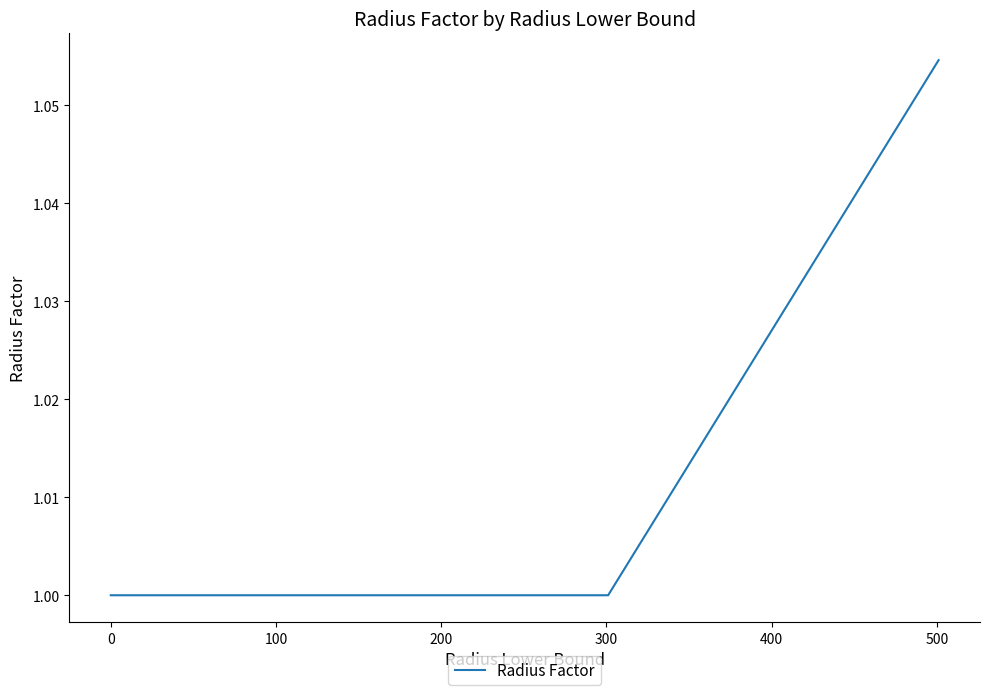

True or false: there are more than 1 points higher than both neighbors.

False